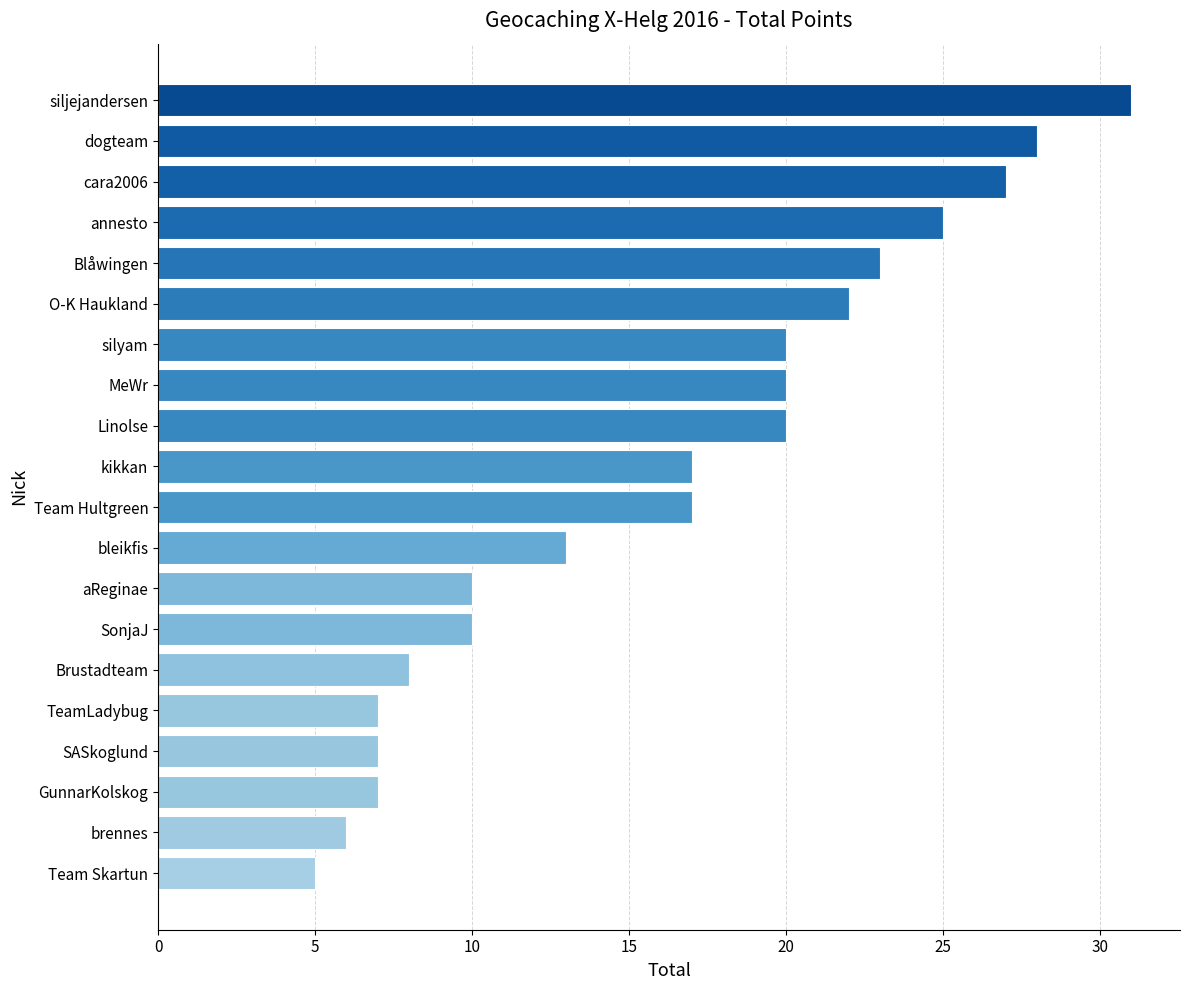

What is the sum of all values?

323